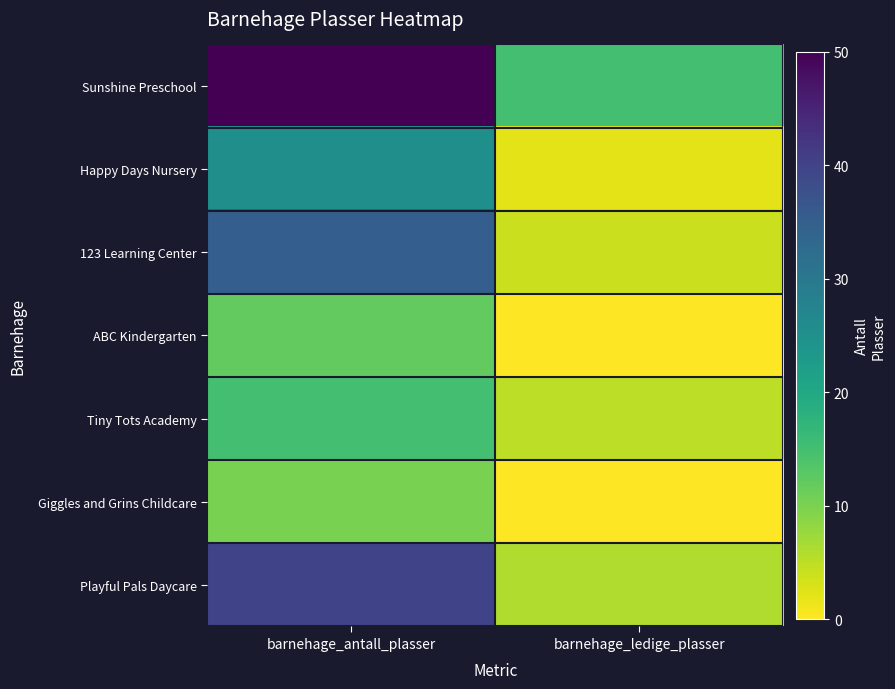

Which series has the largest range (max minus min)?

Sunshine Preschool